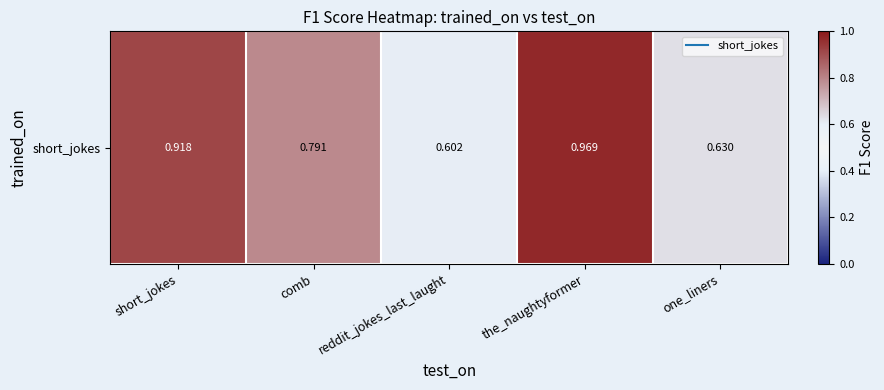

What is the change in value from reddit_jokes_last_laught to the_naughtyformer?

+0.4